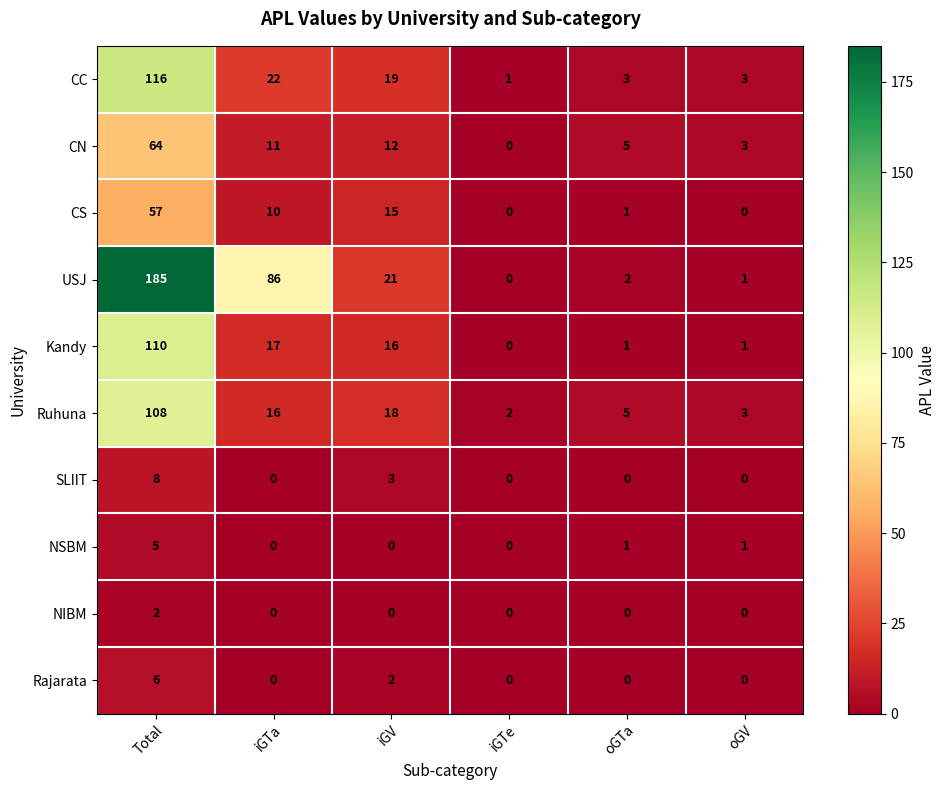

Rank the series by their maximum value, from lowest to highest.

NIBM, NSBM, Rajarata, SLIIT, CS, CN, Ruhuna, Kandy, CC, USJ